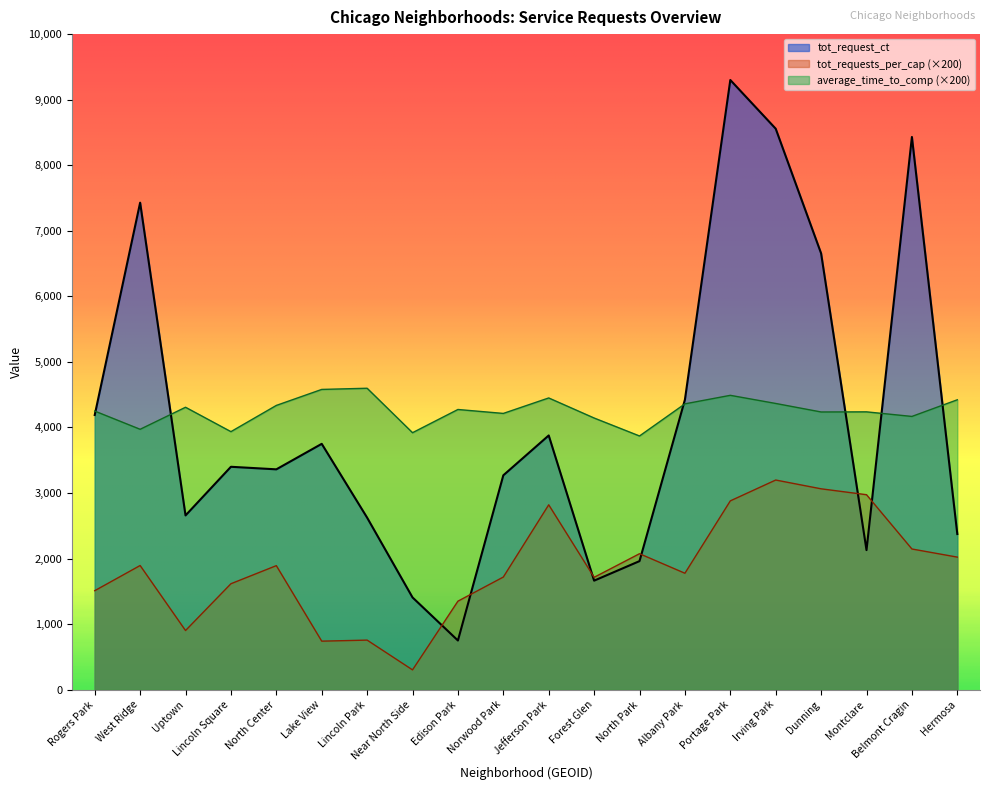

Reading right to left, transcribe all the data shown in this chart.

tot_request_ct: Hermosa=2374.0	Belmont Cragin=8431.0	Montclare=2129.0	Dunning=6655.0	Irving Park=8557.0	Portage Park=9300.0	Albany Park=4423.0	North Park=1961.0	Forest Glen=1663.0	Jefferson Park=3878.0	Norwood Park=3270.0	Edison Park=750.0	Near North Side=1407.0	Lincoln Park=2624.0	Lake View=3750.0	North Center=3361.0	Lincoln Square=3400.0	Uptown=2658.0	West Ridge=7429.0	Rogers Park=4190.0
tot_requests_per_cap: Hermosa=2022.0	Belmont Cragin=2146.0	Montclare=2974.0	Dunning=3064.0	Irving Park=3198.0	Portage Park=2880.0	Albany Park=1776.0	North Park=2074.0	Forest Glen=1714.0	Jefferson Park=2820.0	Norwood Park=1718.0	Edison Park=1350.0	Near North Side=302.0	Lincoln Park=756.0	Lake View=740.0	North Center=1892.0	Lincoln Square=1616.0	Uptown=902.0	West Ridge=1894.0	Rogers Park=1510.0
average_time_to_comp: Hermosa=4422.0	Belmont Cragin=4168.0	Montclare=4238.0	Dunning=4236.0	Irving Park=4366.0	Portage Park=4490.0	Albany Park=4360.0	North Park=3870.0	Forest Glen=4144.0	Jefferson Park=4450.0	Norwood Park=4214.0	Edison Park=4274.0	Near North Side=3920.0	Lincoln Park=4598.0	Lake View=4580.0	North Center=4336.0	Lincoln Square=3936.0	Uptown=4308.0	West Ridge=3972.0	Rogers Park=4250.0